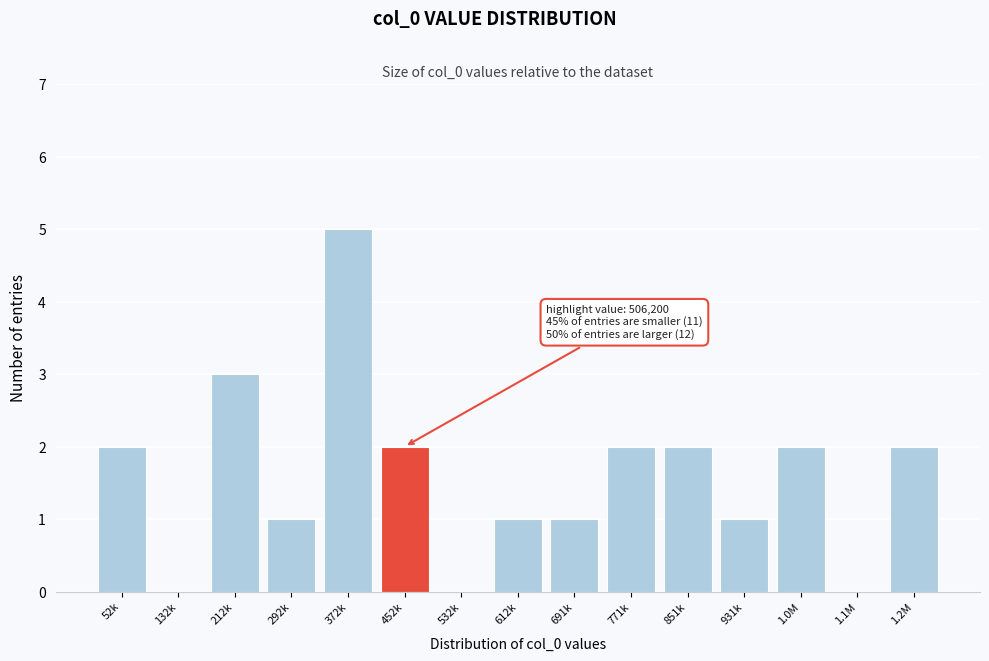

Reading left to right, transcribe all the data shown in this chart.

52k=2	132k=0	212k=3	292k=1	372k=5	452k=2	532k=0	612k=1	691k=1	771k=2	851k=2	931k=1	1.0M=2	1.1M=0	1.2M=2